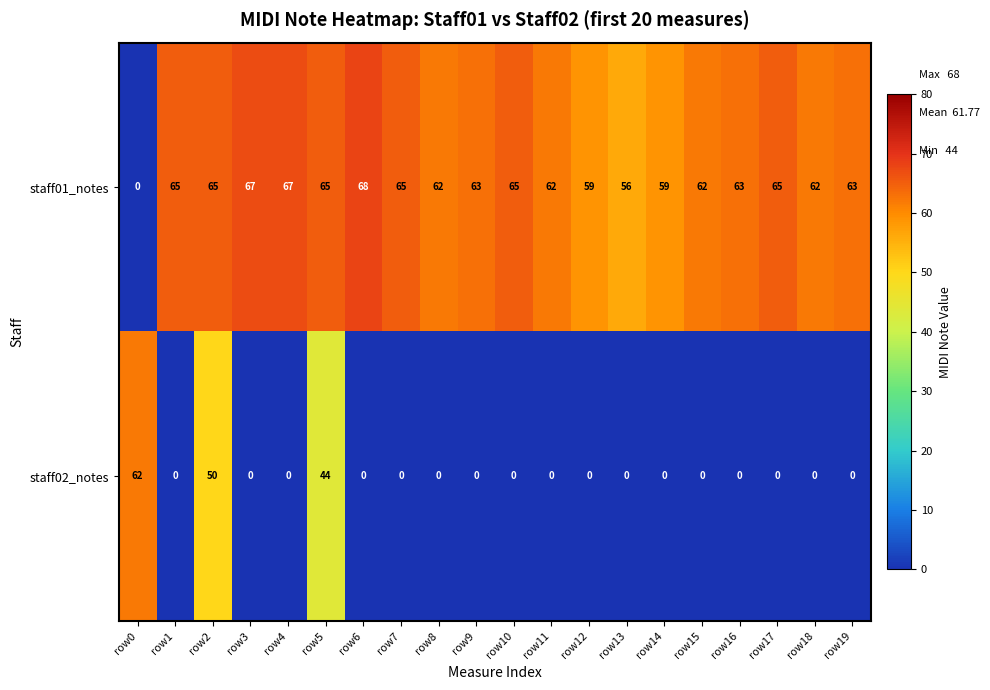

How many series are shown in this chart?

2